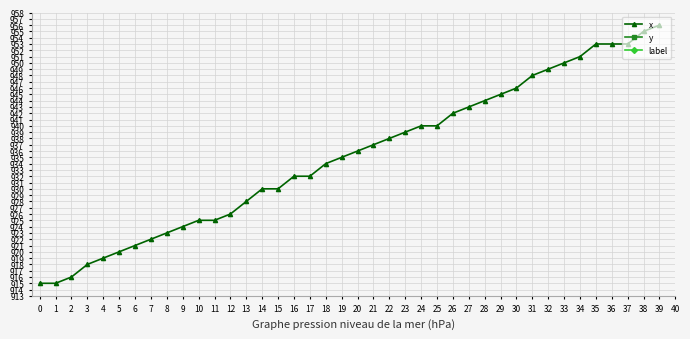

At which label does x reach its peak?

39